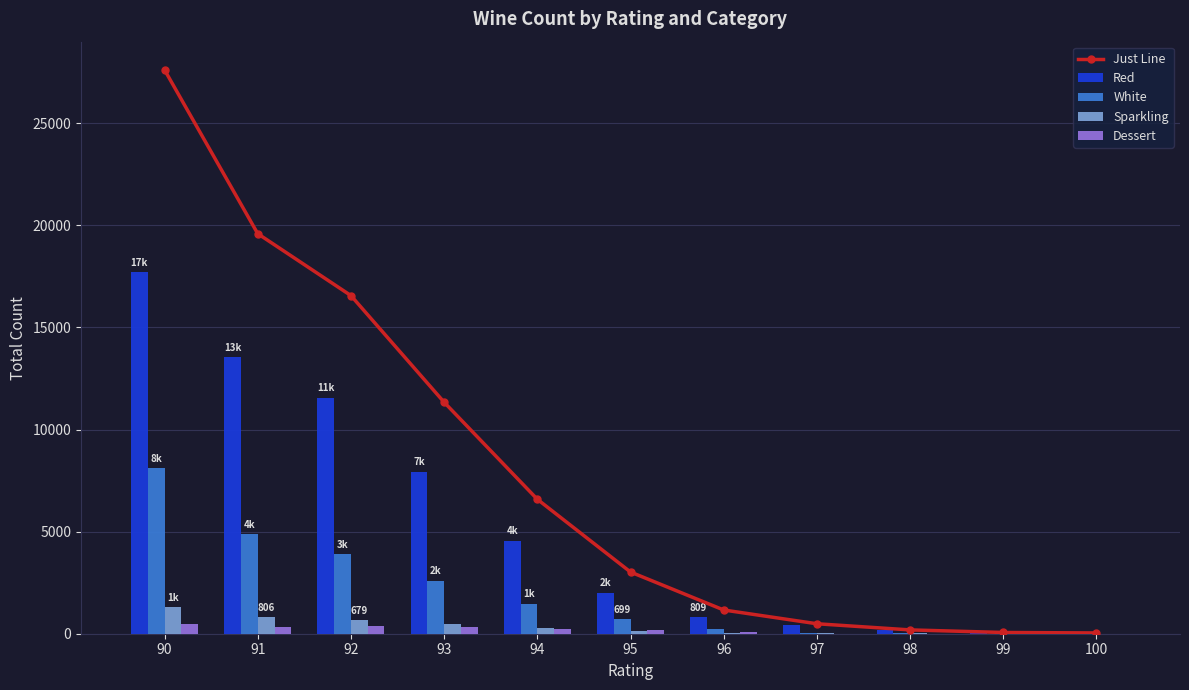

Reading left to right, list all the values displayed in this chart.

Just Line: 90=27620	91=19596	92=16563	93=11339	94=6586	95=3022	96=1162	97=488	98=187	99=61	100=38
Red: 90=17703	91=13552	92=11567	93=7944	94=4565	95=2016	96=809	97=405	98=161	99=56	100=31
White: 90=8135	91=4897	92=3920	93=2607	94=1479	95=699	96=207	97=57	98=14	99=2	100=1
Sparkling: 90=1295	91=806	92=679	93=475	94=297	95=147	96=57	97=26	98=12	99=3	100=6
Dessert: 90=487	91=341	92=397	93=313	94=245	95=160	96=89	97=0	98=0	99=0	100=0